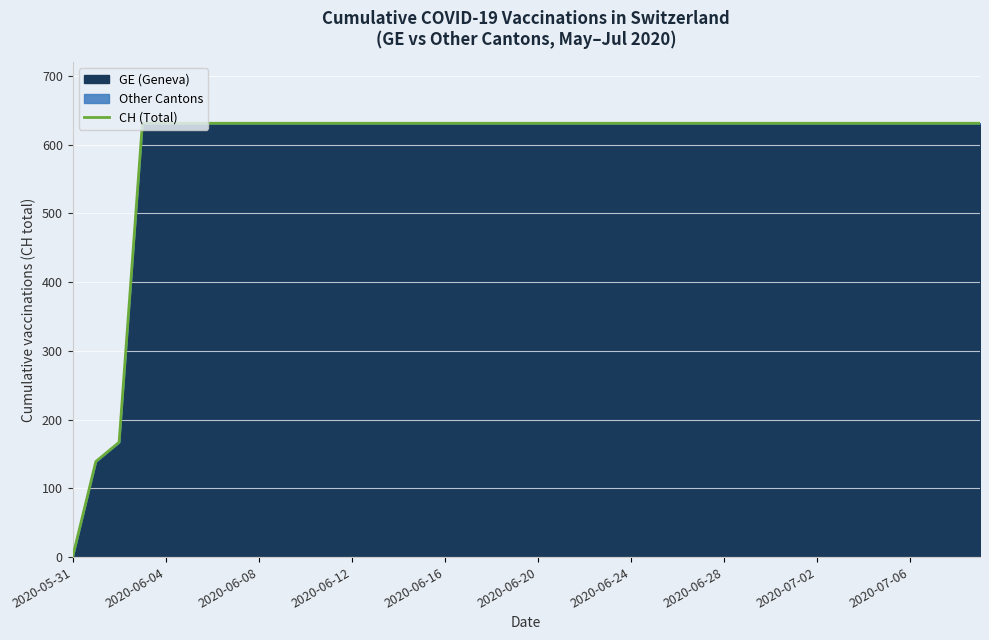

What is the difference between the maximum and minimum values?

631